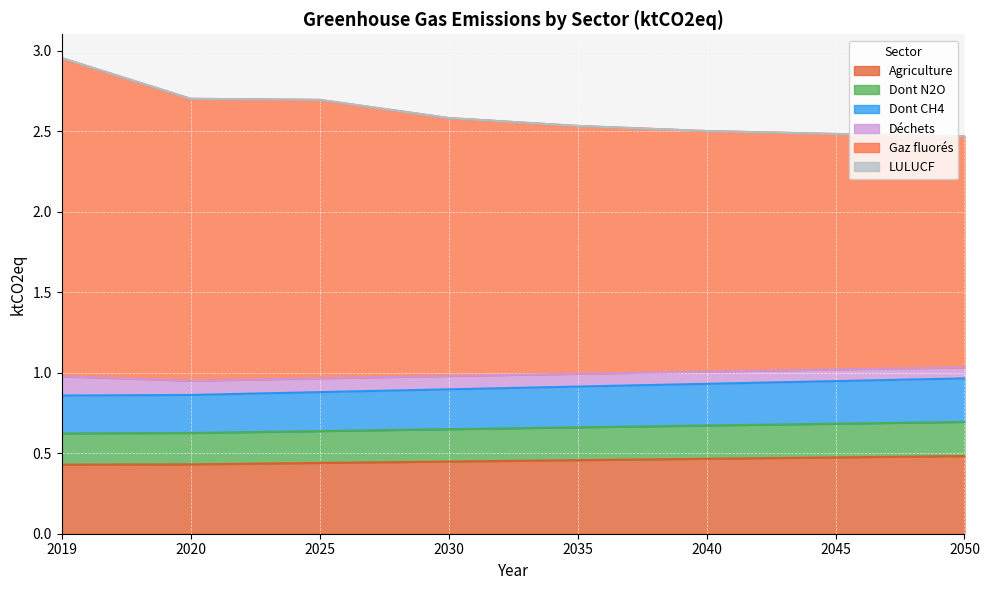

Count the Dont CH4 values in the range 0 to 1.

8